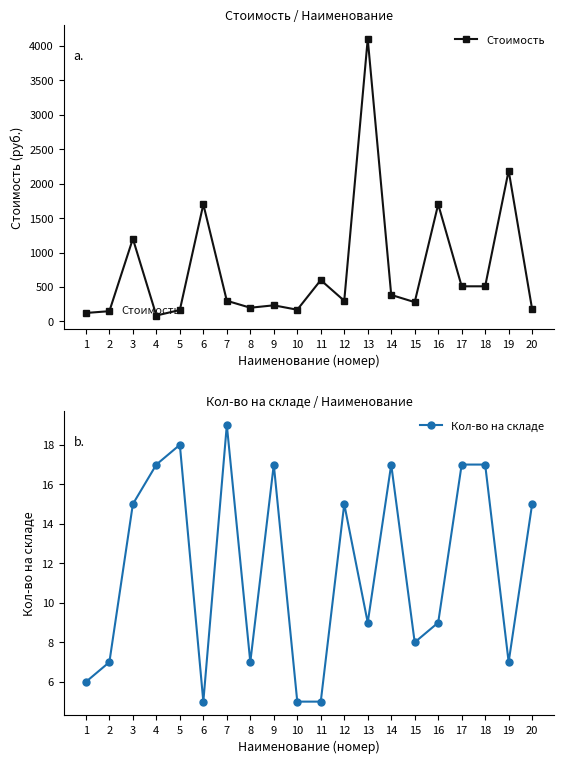

True or false: Кол-во на складе and Стоимость intersect in this chart.

False